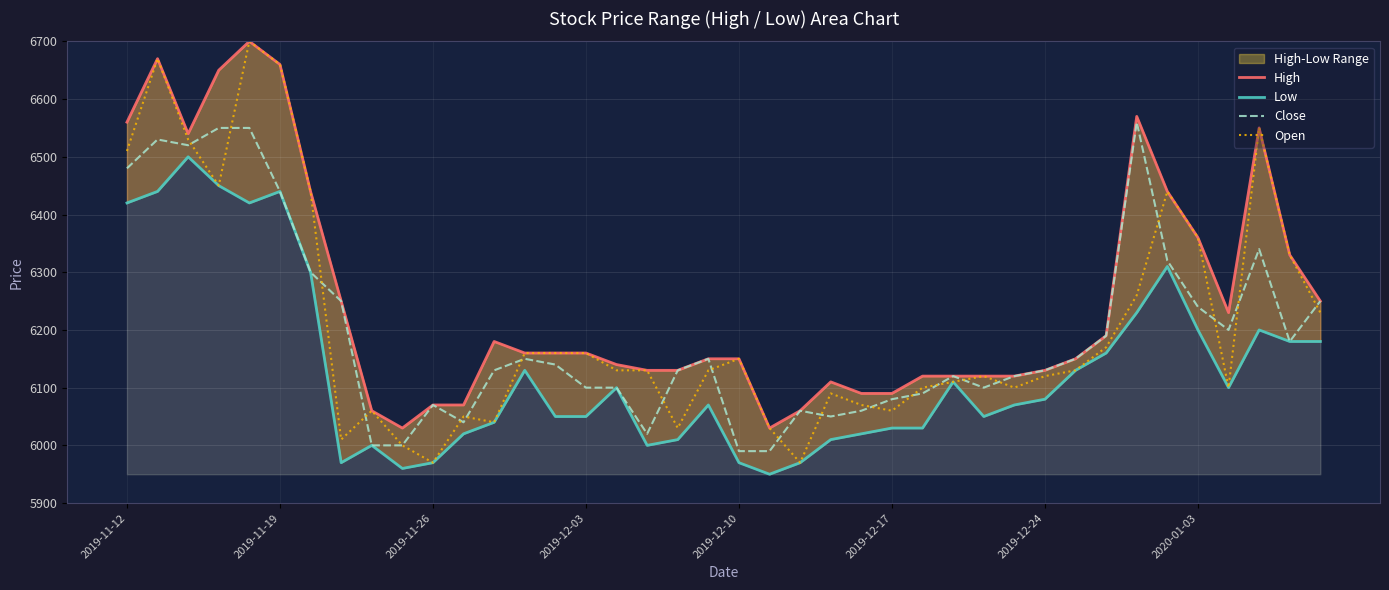

How many lines are shown in the chart?

4